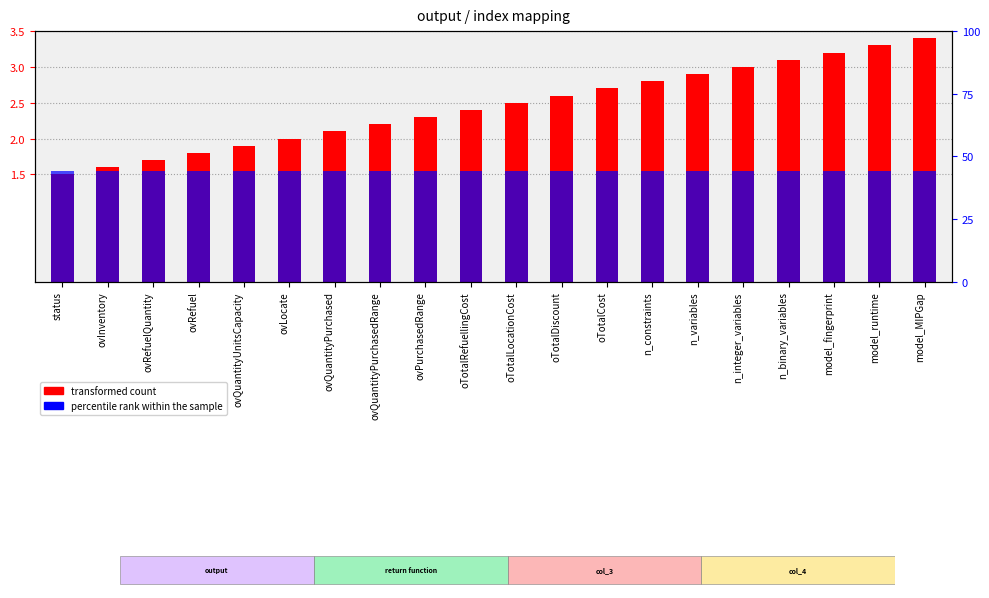

Is it true that percentile rank within the sample equals 0.7 at oTotalDiscount?

False